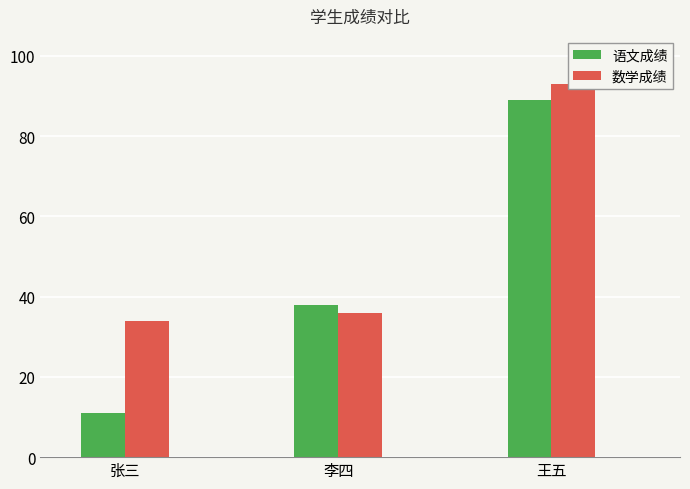

Count the 语文成绩 values in the range 11 to 89.

3